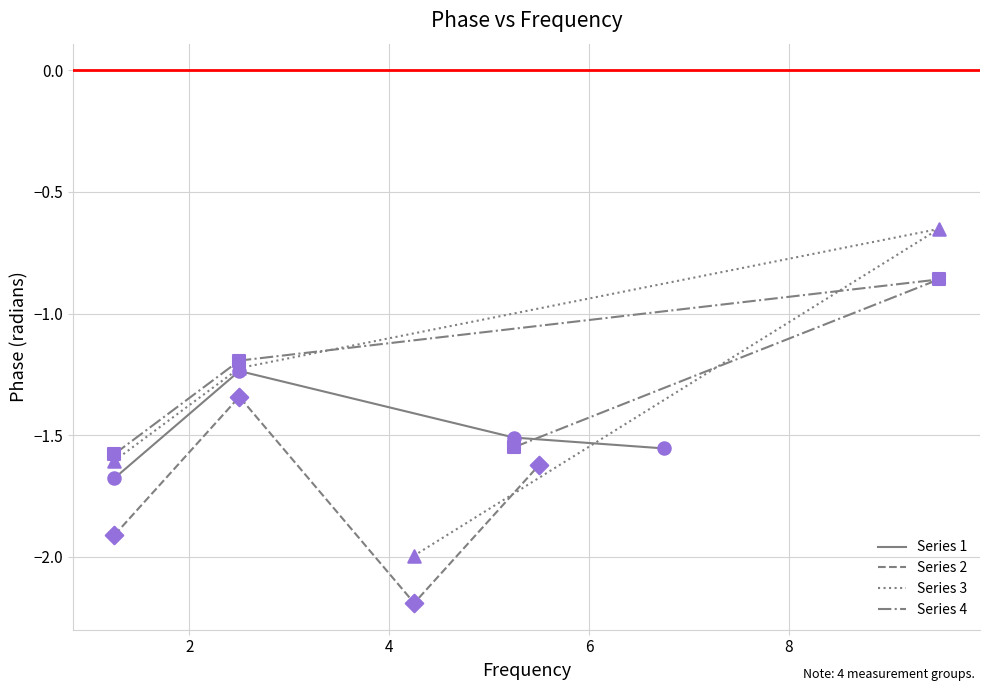

Which series has the largest Y range (max minus min)?

Series 3